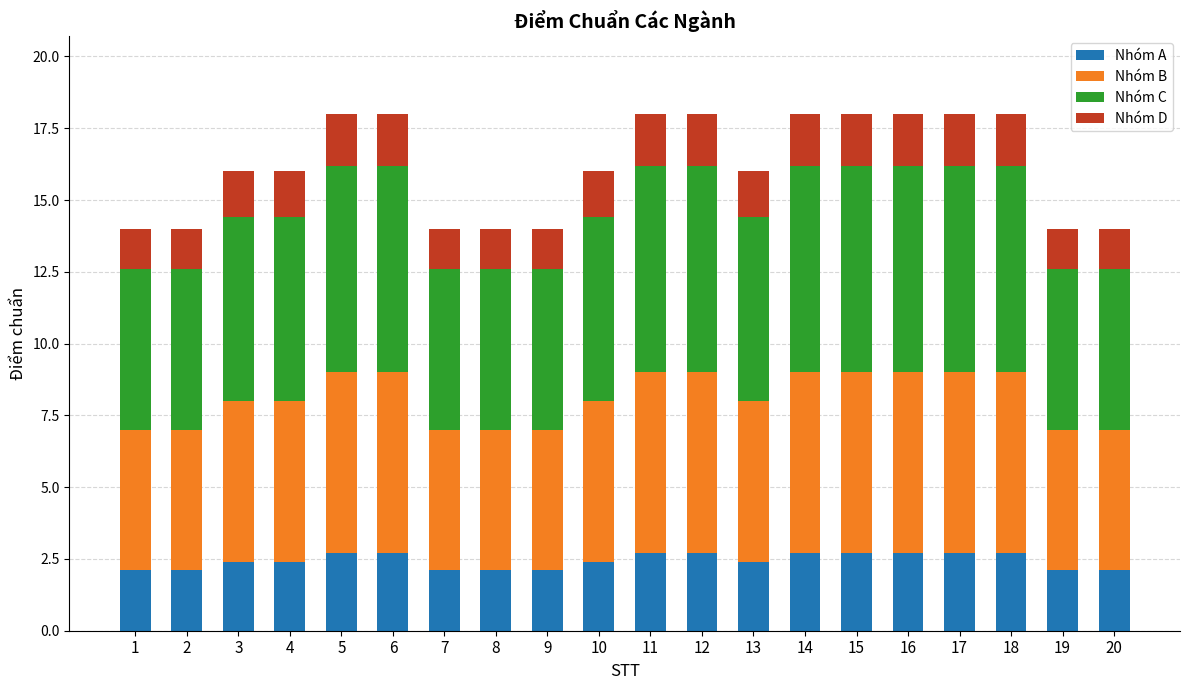

What is the highest value of the Nhóm A series?

2.7